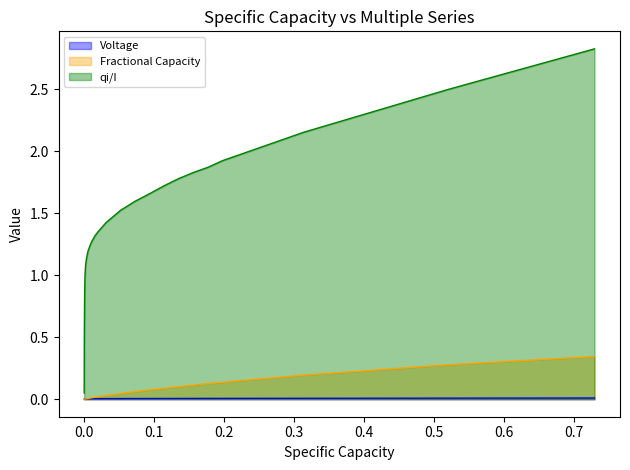

What is the difference between the maximum and minimum values in the Fractional Capacity series?

0.3